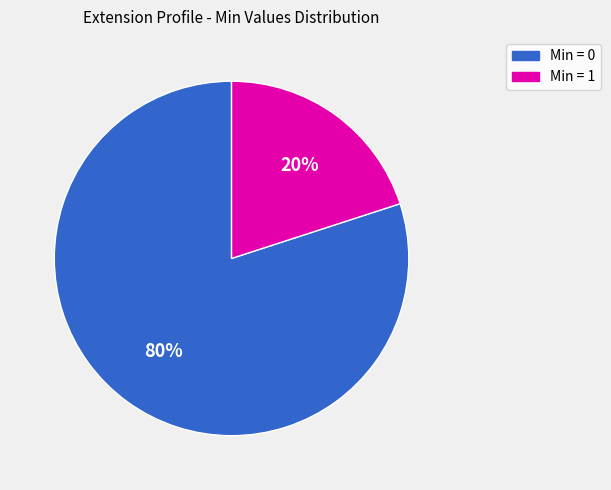

Is there any slice that represents more than half of the pie?

Yes